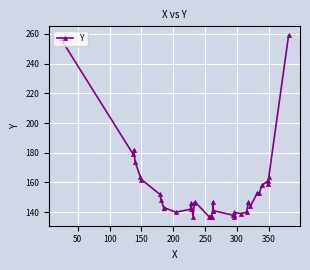

What is the average value?

154